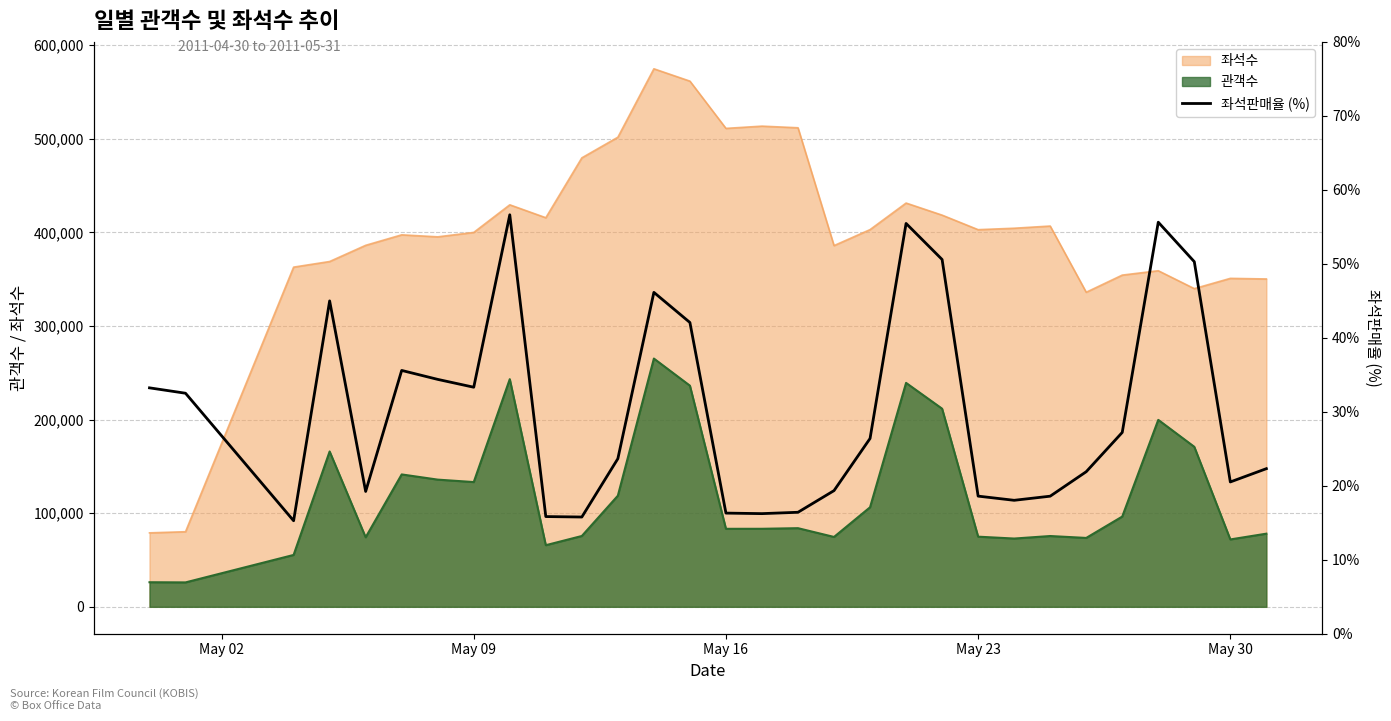

True or false: 관객수 and 좌석수 cross at least once.

False